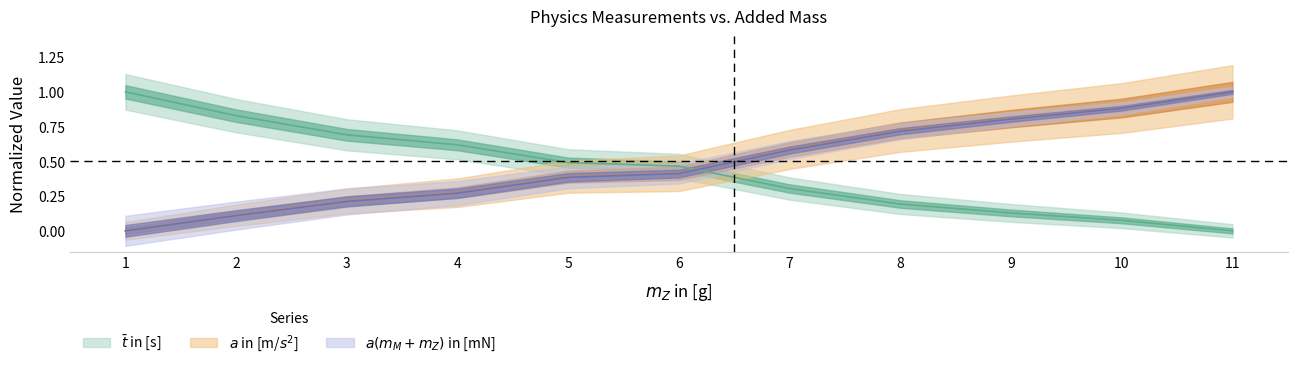

How many intersections are there between a(mM+mZ) in [mN] and t_bar in [s]?

1